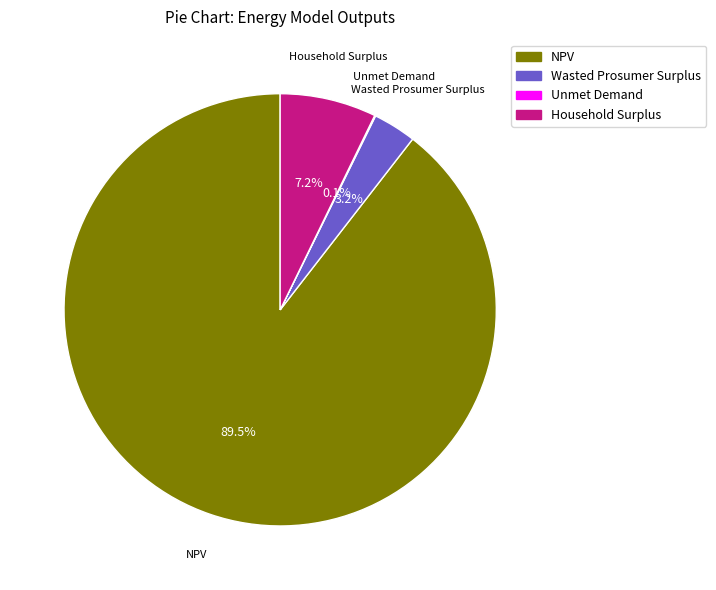

What is the ratio of the value at Household Surplus to the value at Wasted Prosumer Surplus?

2.2